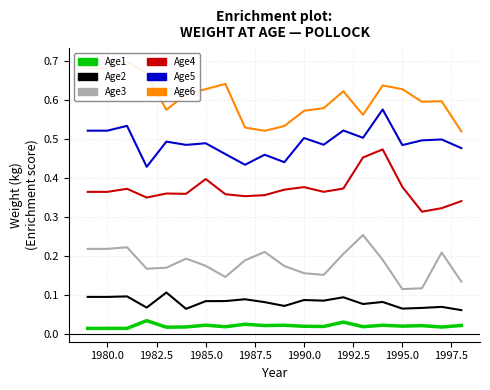

True or false: Age3 and Age6 cross at least once.

False